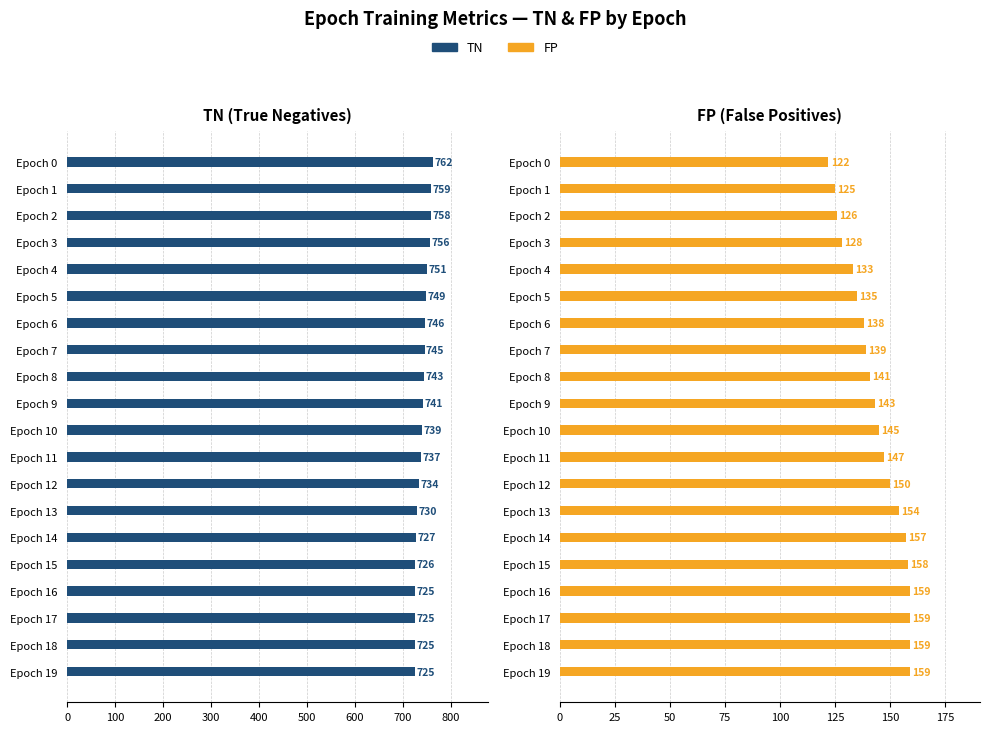

What is the difference between the second highest and minimum values in the FP series?

37